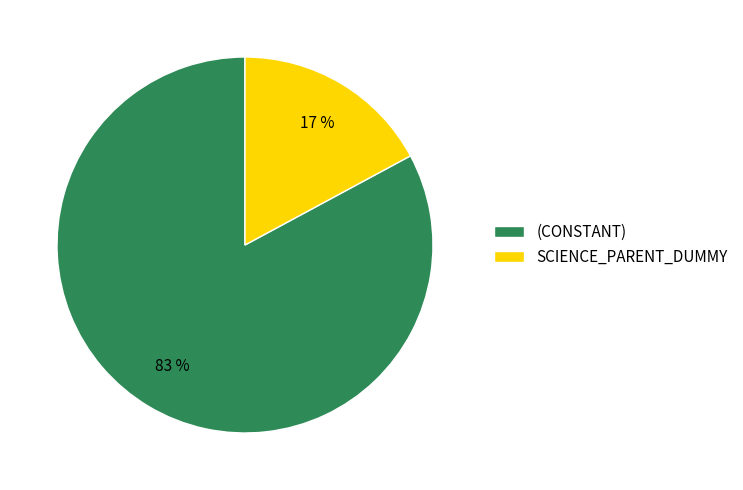

To the nearest percent, what is the difference between the SCIENCE_PARENT_DUMMY and (CONSTANT) slice percentages?

66%